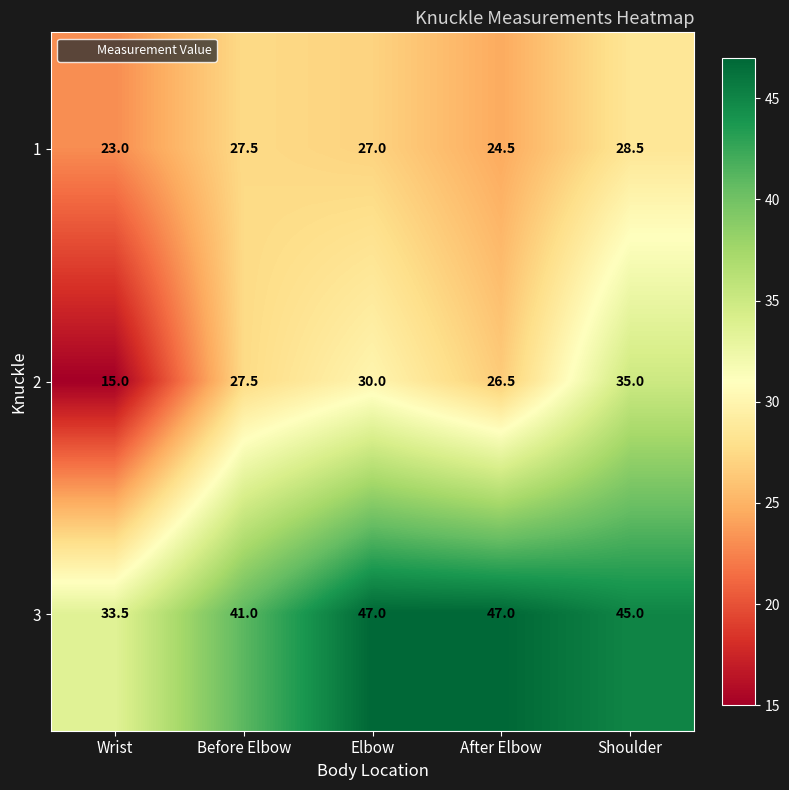

Reading right to left, extract all data points from this chart.

1: Shoulder=28.5	After Elbow=24.5	Elbow=27.0	Before Elbow=27.5	Wrist=23.0
2: Shoulder=35.0	After Elbow=26.5	Elbow=30.0	Before Elbow=27.5	Wrist=15.0
3: Shoulder=45.0	After Elbow=47.0	Elbow=47.0	Before Elbow=41.0	Wrist=33.5